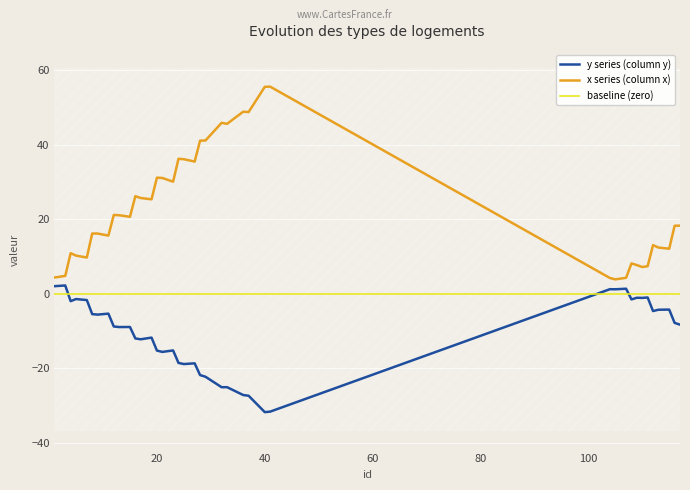

True or false: x series (column x) and y series (column y) intersect in this chart.

False